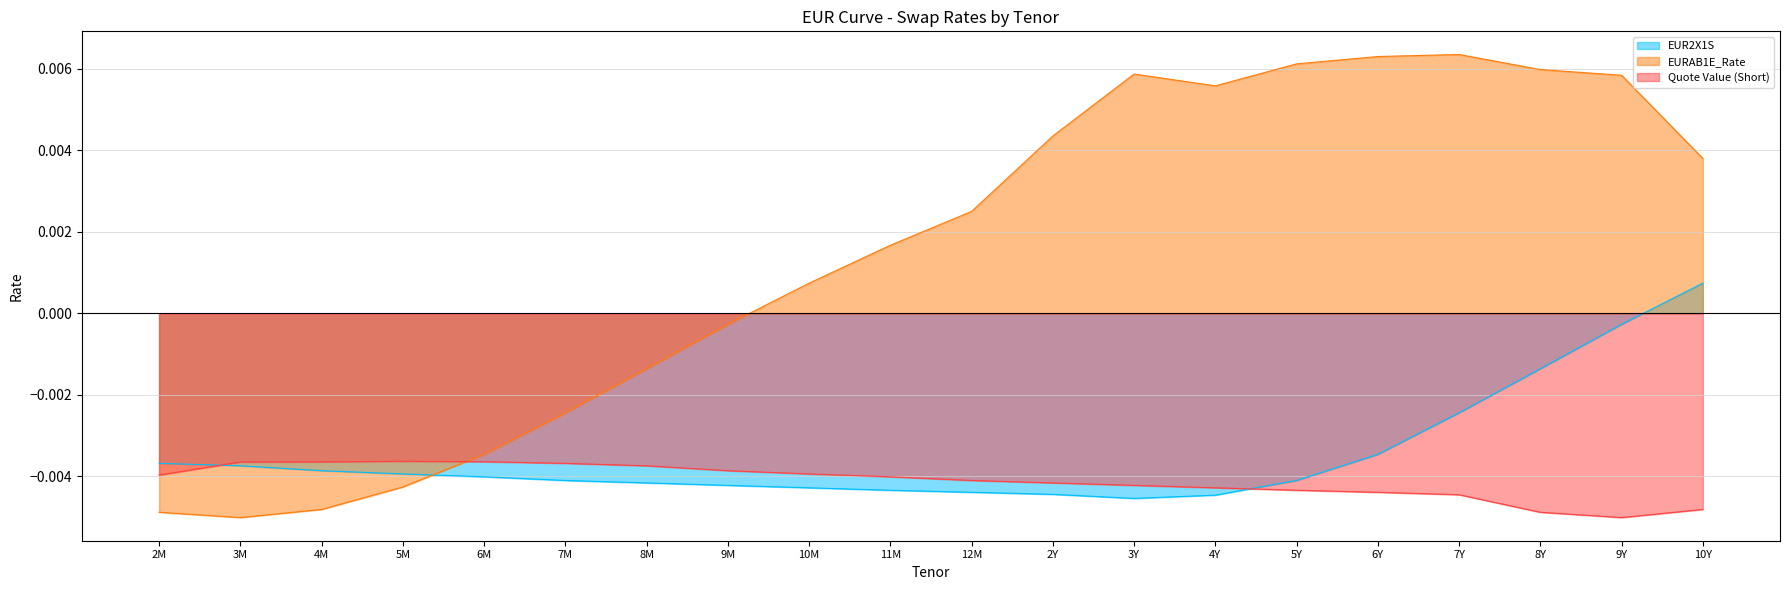

What position from the left is 12M?

11